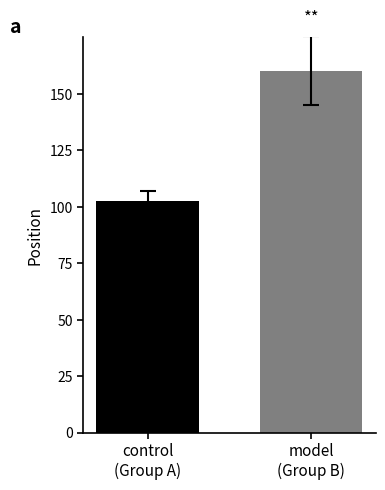

What is the minimum value shown in the chart?

102.7